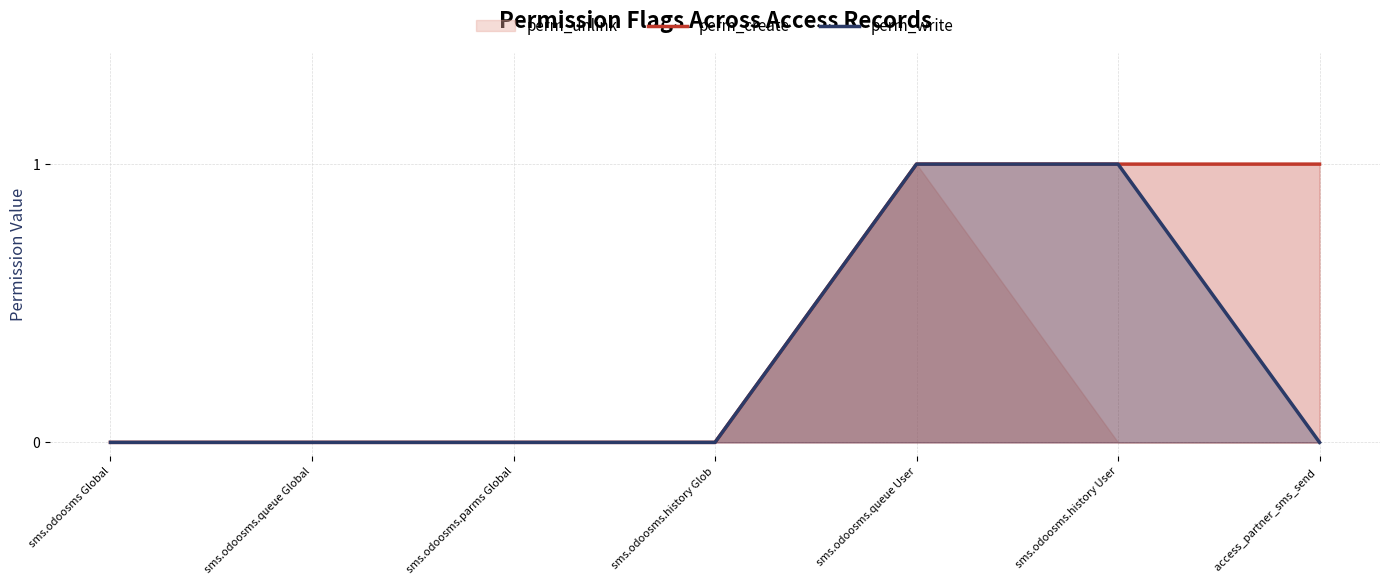

How many lines are shown in the chart?

2